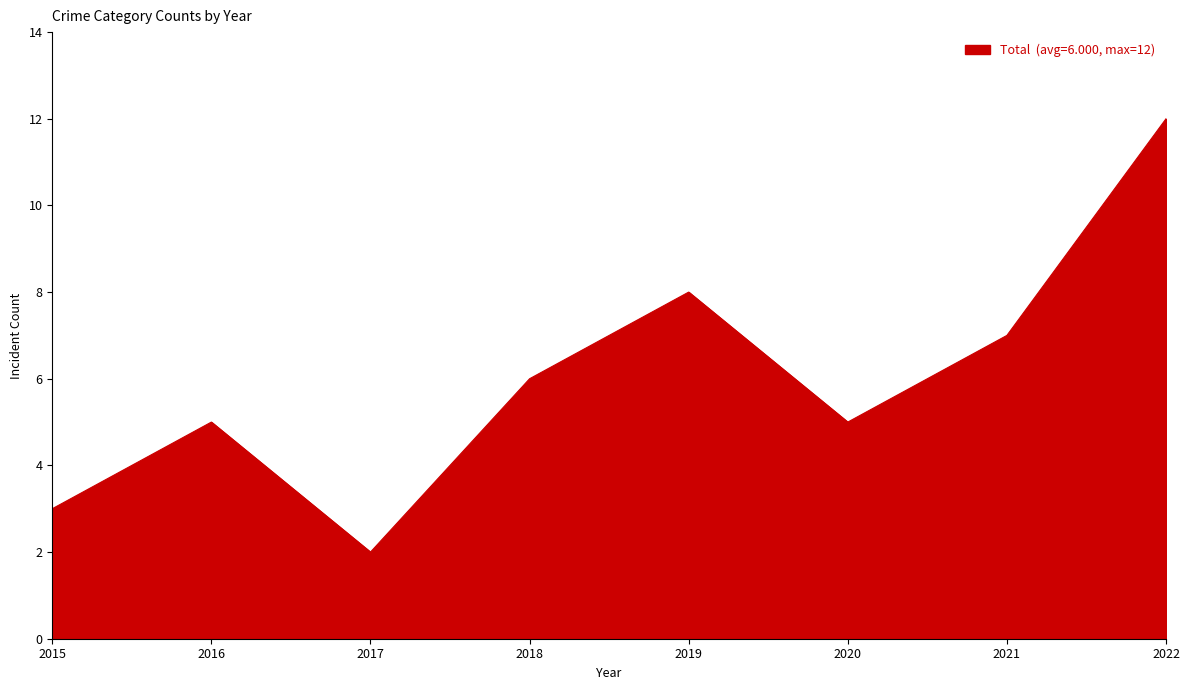

What value does the data have at 2021?

7